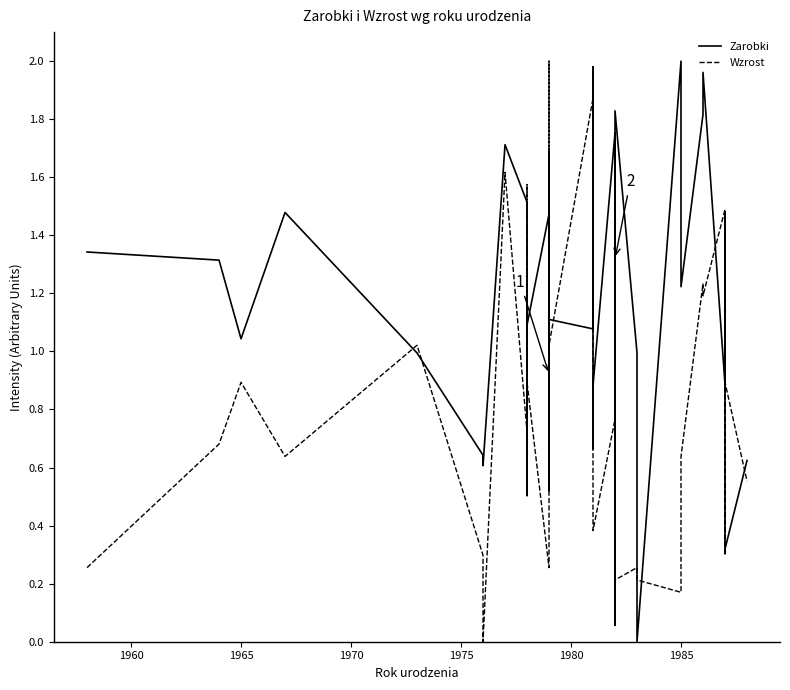

What is the value of the Zarobki point at the 14th from the left?

0.9